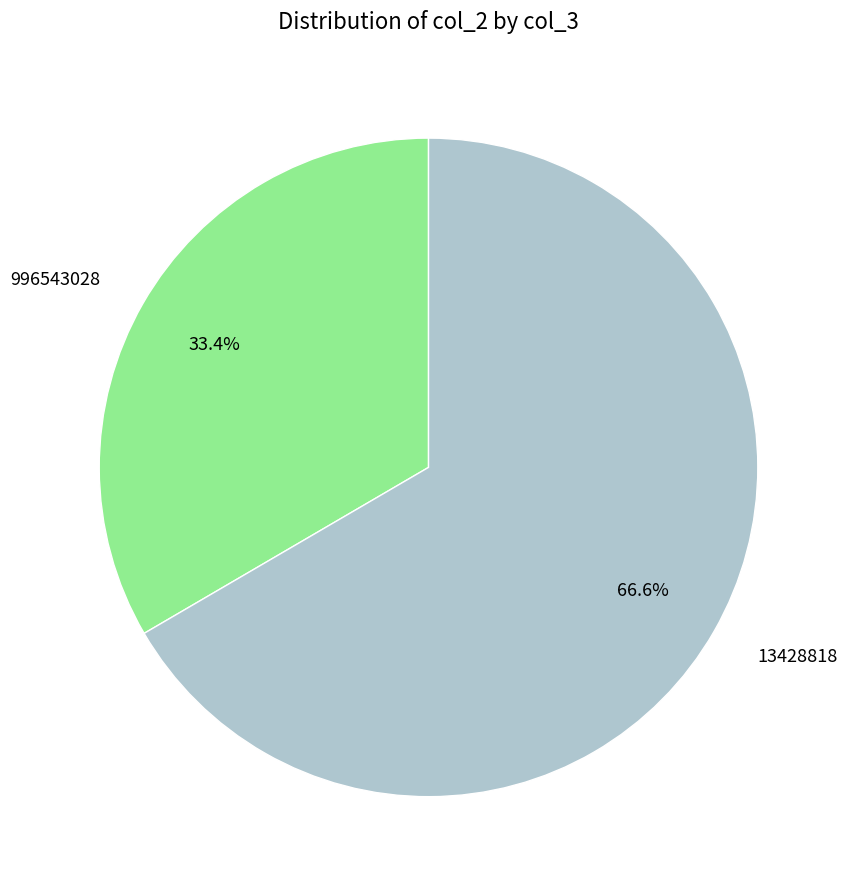

Which slice is the smallest?

996543028